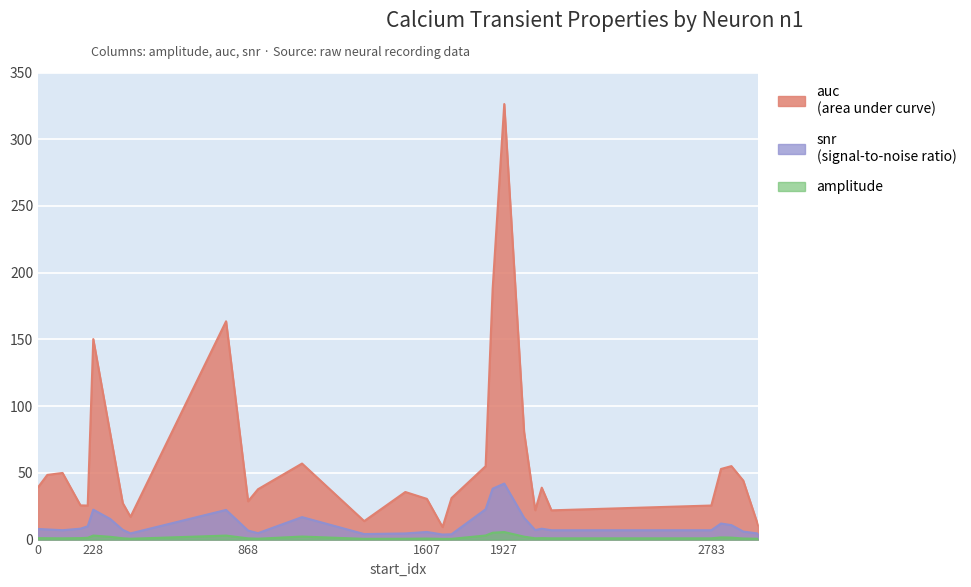

Is it true that snr equals 1.4 at 2783?

False